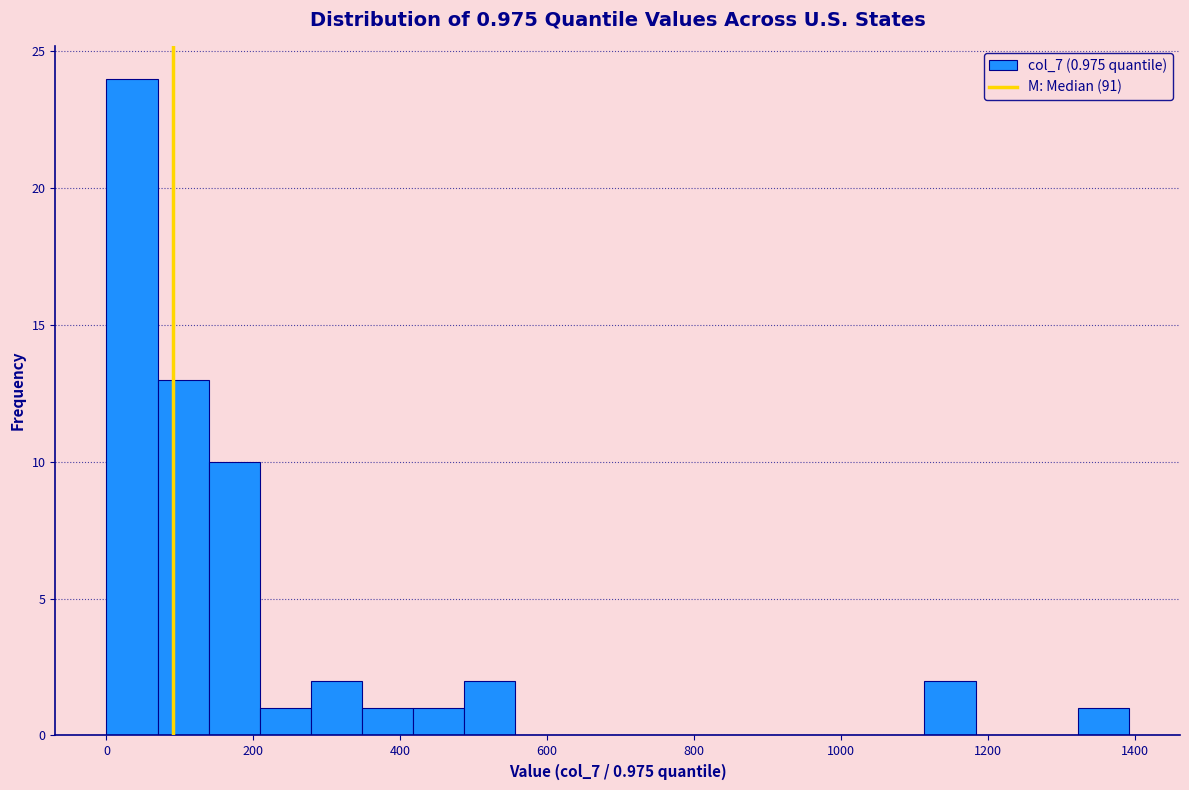

Around what value on the x-axis is the tallest bar? Give the approximate position of its centre, as read against the axis.

40